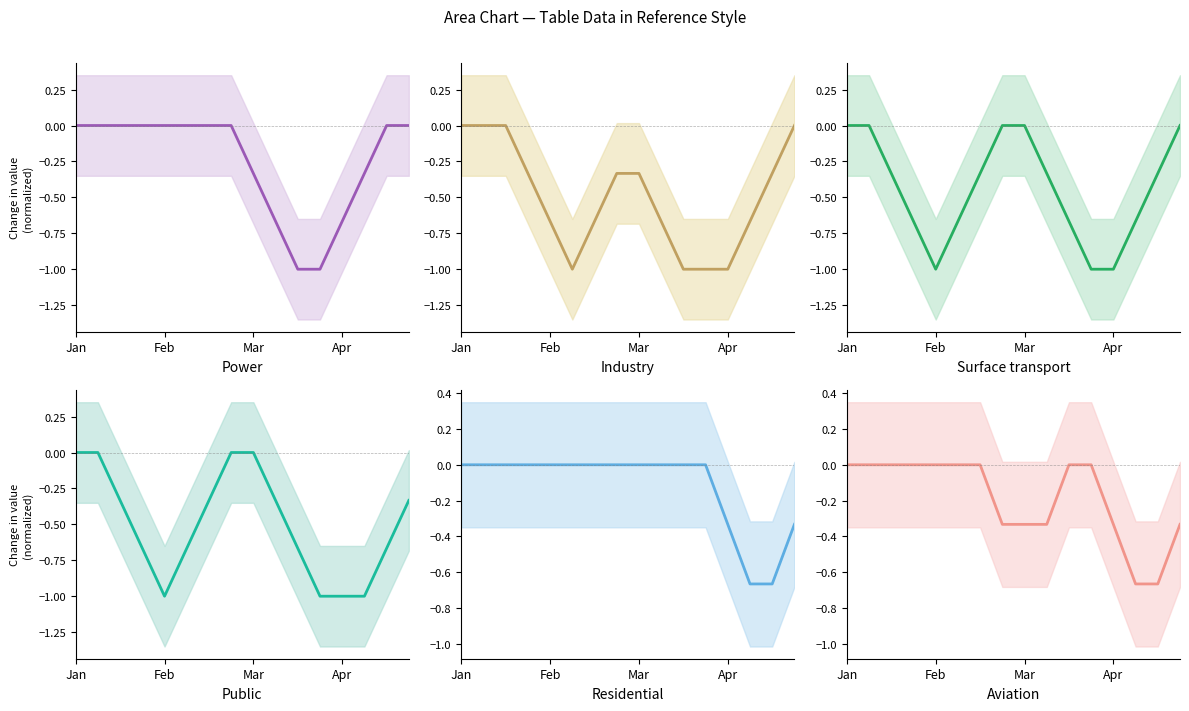

Reading left to right, list all the values displayed in this chart.

col_1: 0.0	0.0	0.0	0.0	0.0	0.0	0.0	0.0	-0.3	-0.7	-1.0	-1.0	-0.7	-0.3	0.0	0.0
col_2: 0.0	0.0	0.0	-0.3	-0.7	-1.0	-0.7	-0.3	-0.3	-0.7	-1.0	-1.0	-1.0	-0.7	-0.3	0.0
col_3: 0.0	0.0	-0.3	-0.7	-1.0	-0.7	-0.3	0.0	0.0	-0.3	-0.7	-1.0	-1.0	-0.7	-0.3	0.0
col_4: 0.0	0.0	-0.3	-0.7	-1.0	-0.7	-0.3	0.0	0.0	-0.3	-0.7	-1.0	-1.0	-1.0	-0.7	-0.3
col_5: 0.0	0.0	0.0	0.0	0.0	0.0	0.0	0.0	0.0	0.0	0.0	0.0	-0.3	-0.7	-0.7	-0.3
col_6: 0.0	0.0	0.0	0.0	0.0	0.0	0.0	-0.3	-0.3	-0.3	0.0	0.0	-0.3	-0.7	-0.7	-0.3